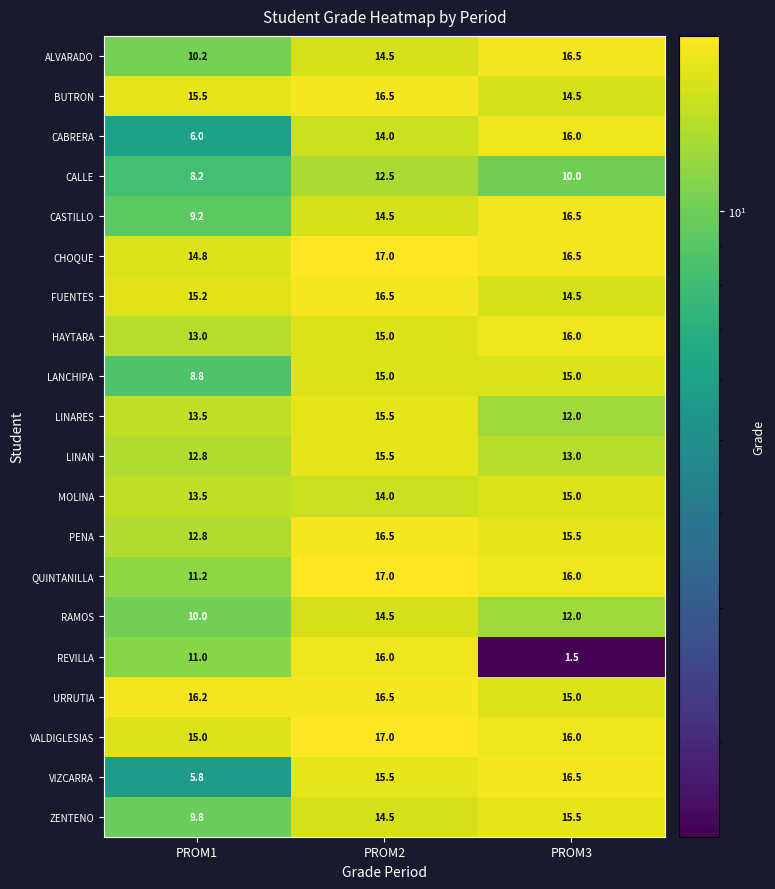

What is the difference between the CASTILLO values at PROM2 and PROM1?

5.3